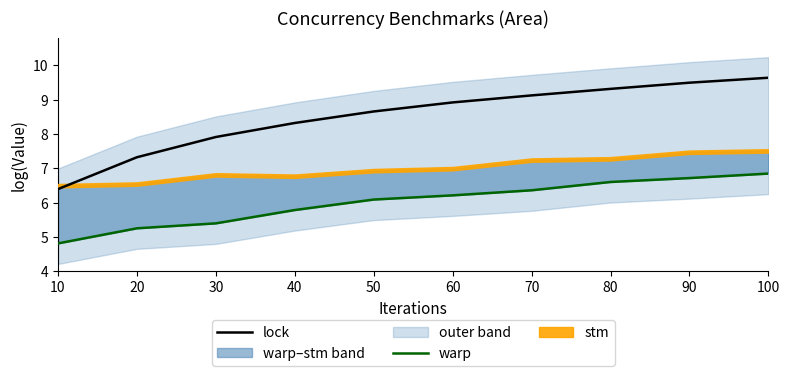

True or false: warp has a value of 3.4 at 30.

False